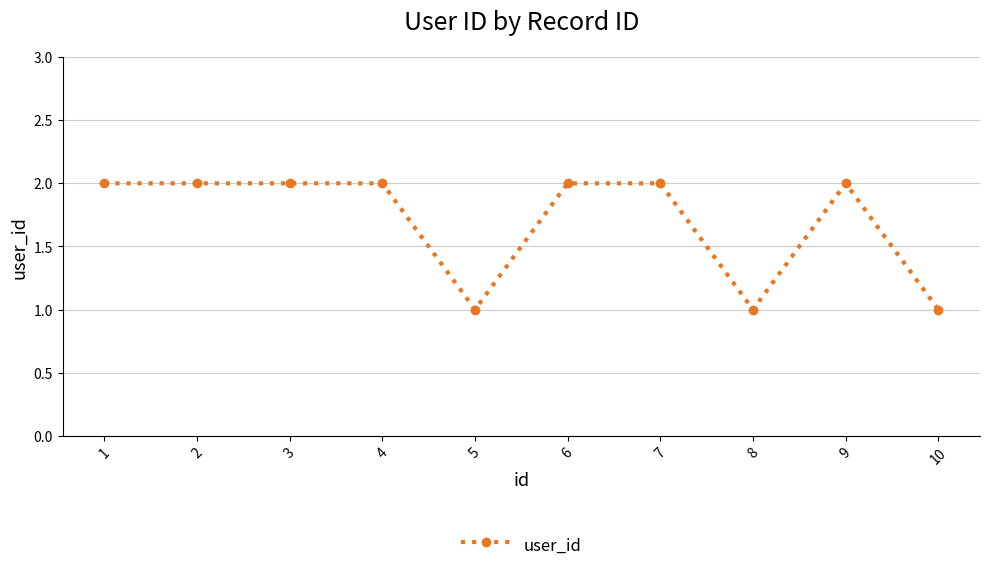

Between 6 and 5, which is larger?

6